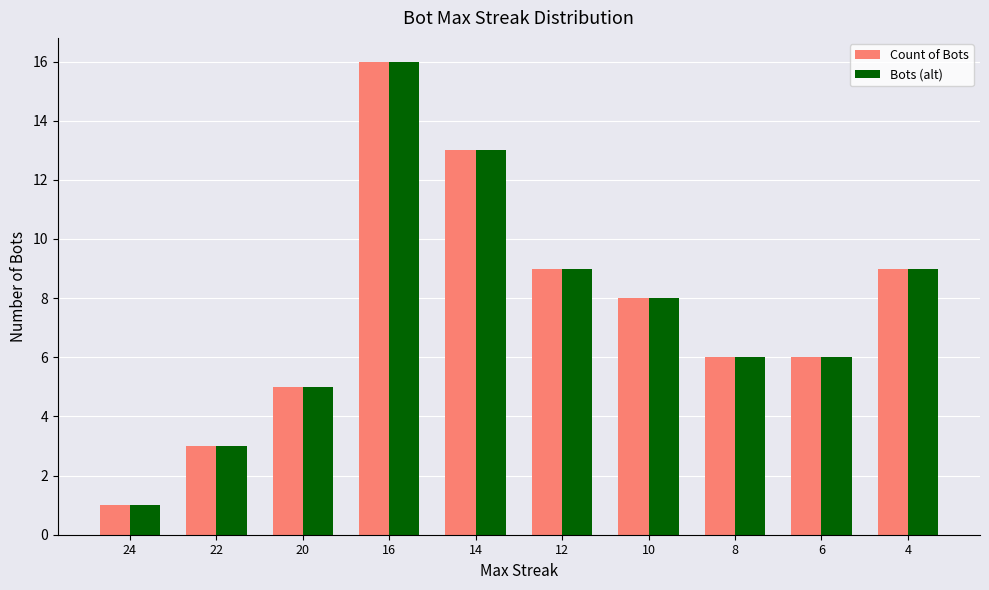

Is it true that Count of Bots equals 9 at 12?

True